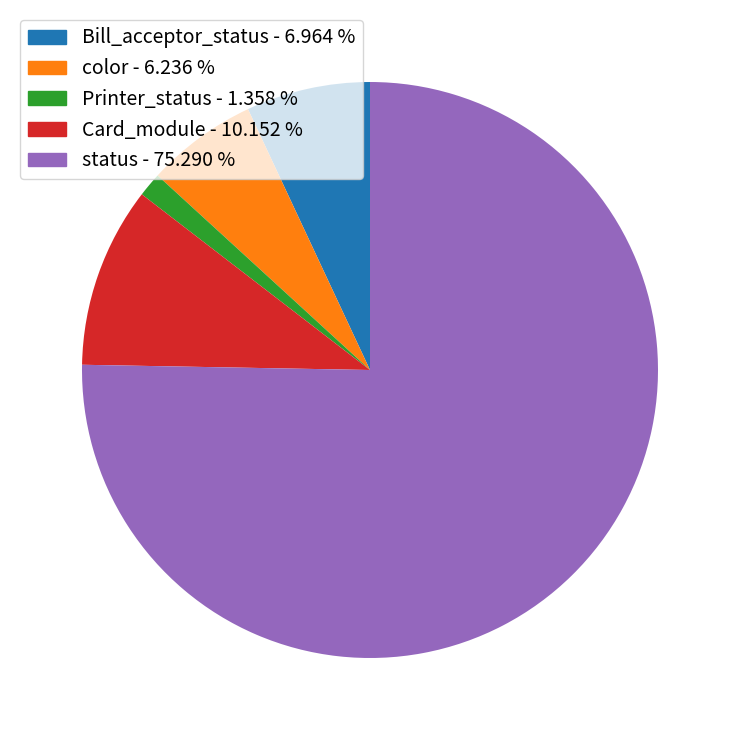

Does any single category account for the majority?

Yes